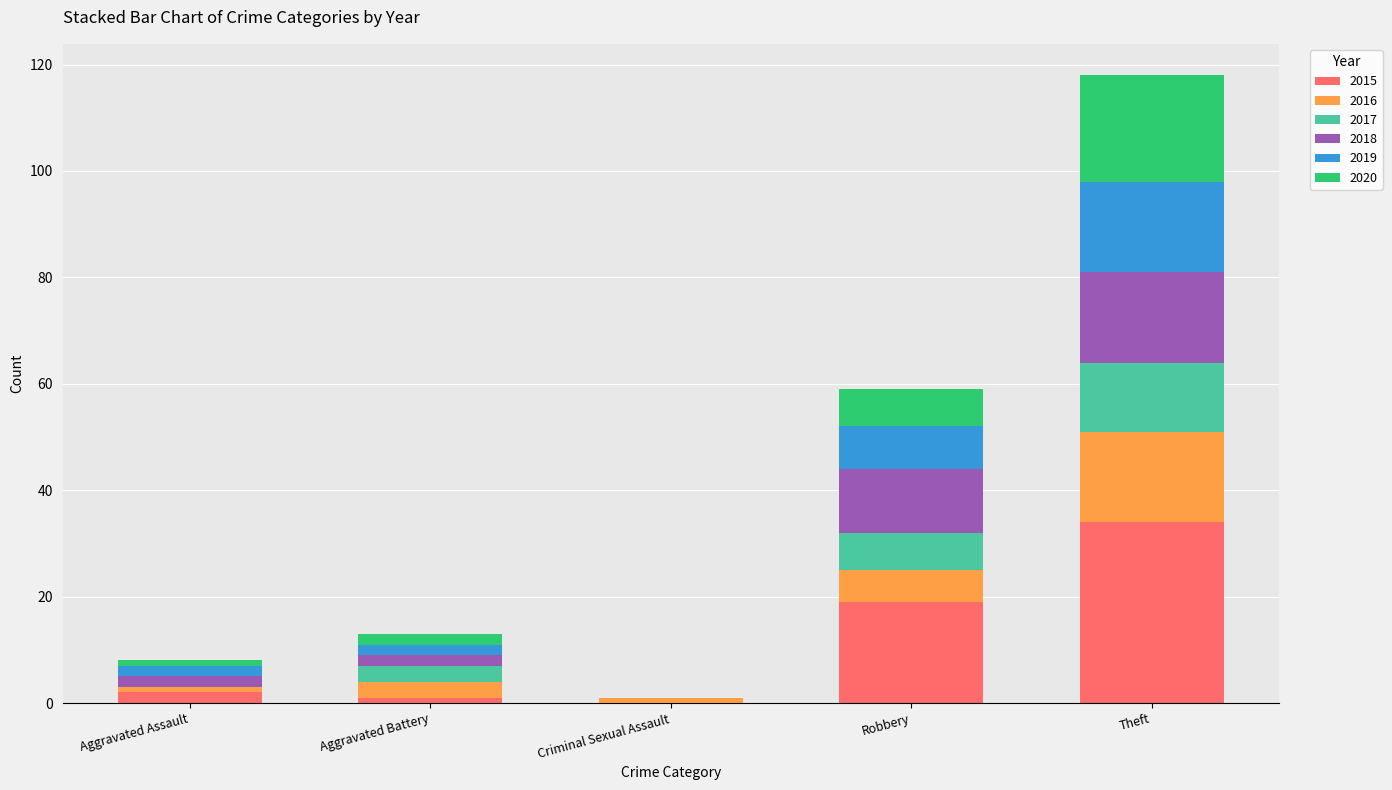

What is the highest value of the 2015 series?

34